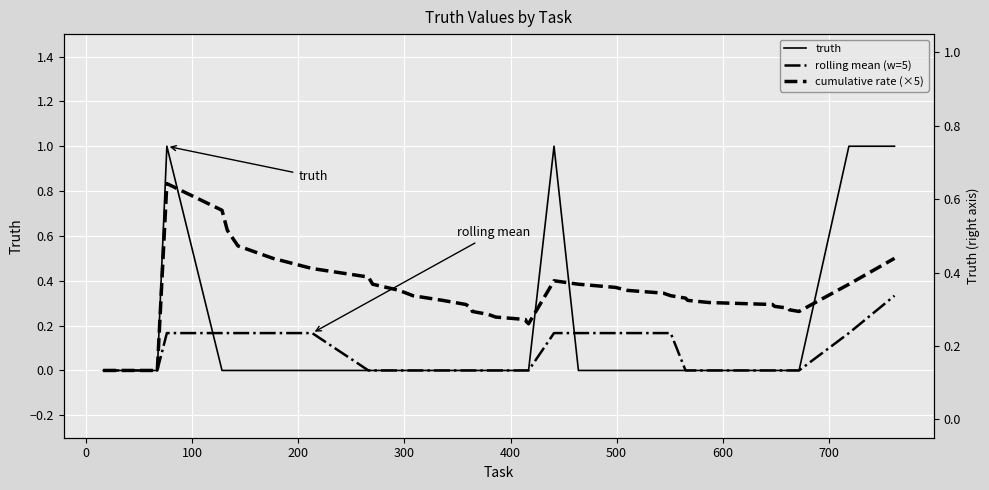

How many lines are shown in the chart?

3